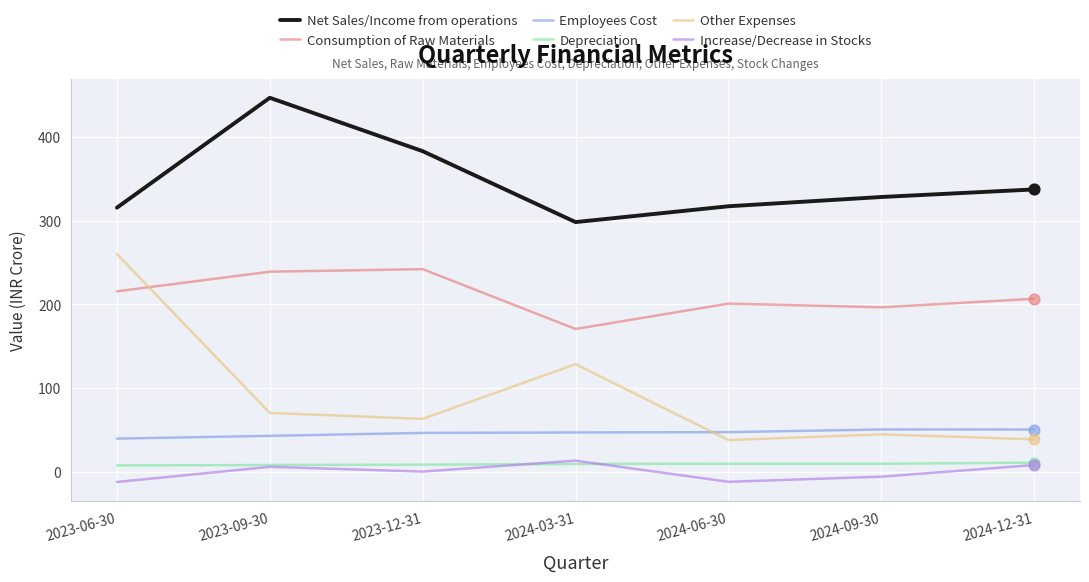

Which series changed the most between 2023-09-30 and 2023-12-31?

Net Sales/Income from operations